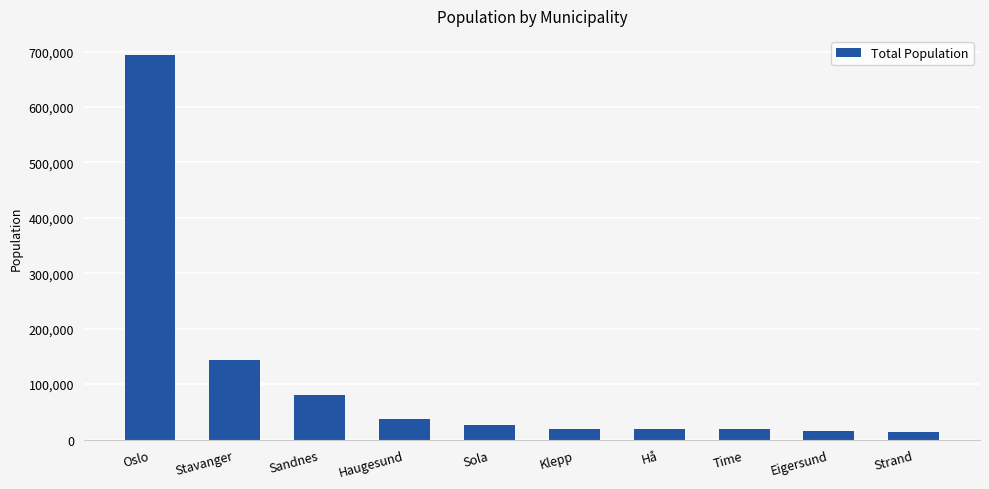

What is the difference between the maximum and minimum values?

680526